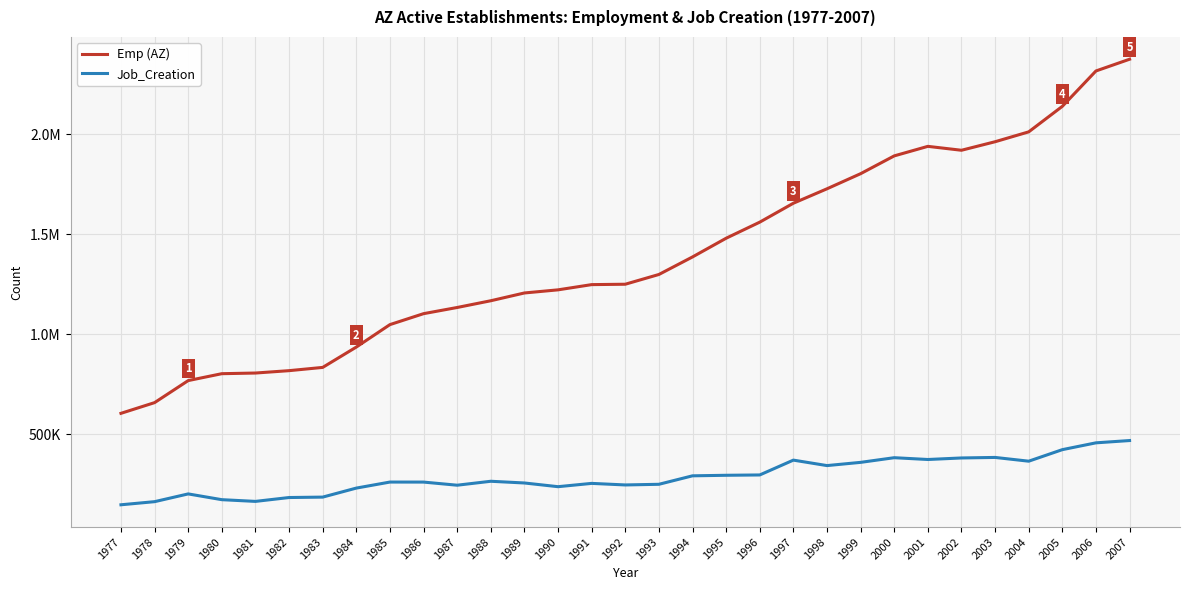

What is the minimum value for Emp (AZ)?

604551